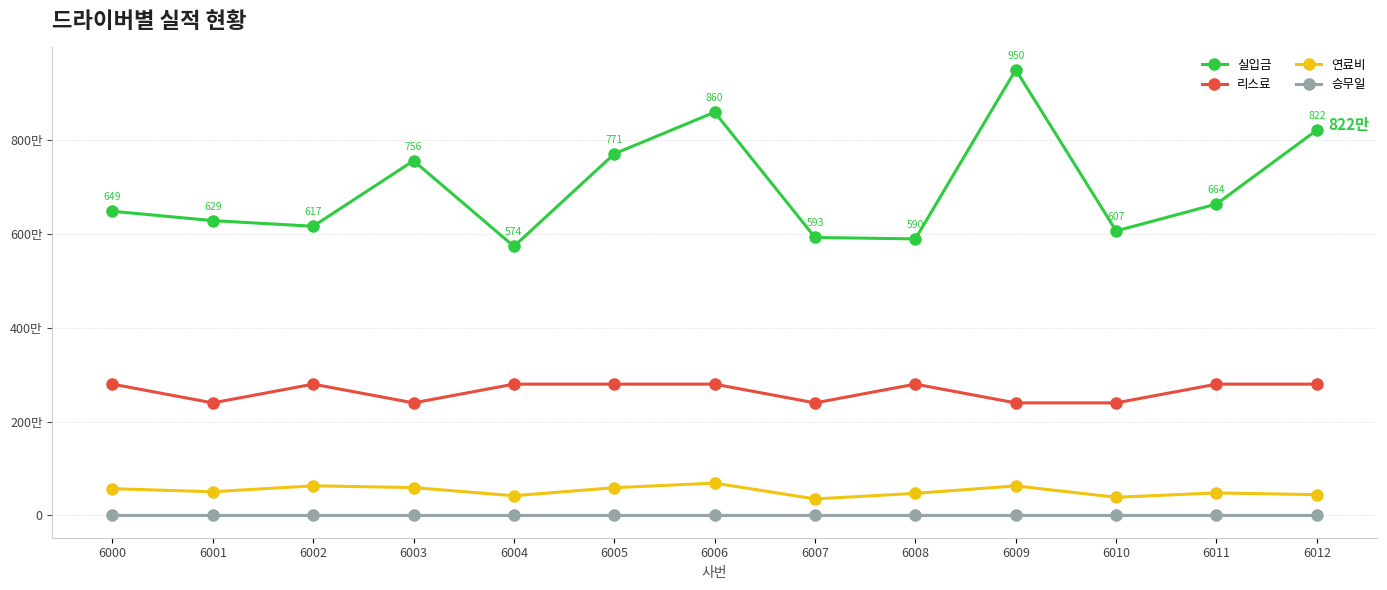

At 6002, list the series in order from largest to smallest.

실입금, 리스료, 연료비, 승무일